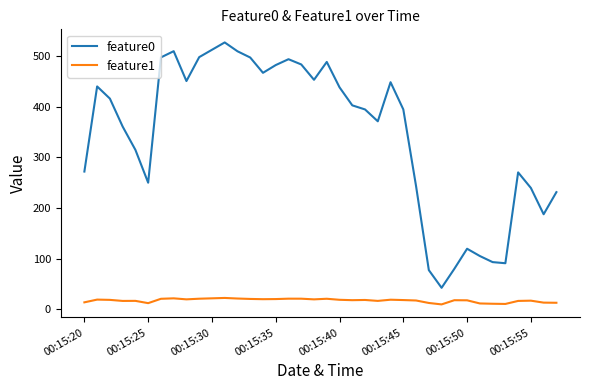

What is the maximum value shown in the chart?

527.1